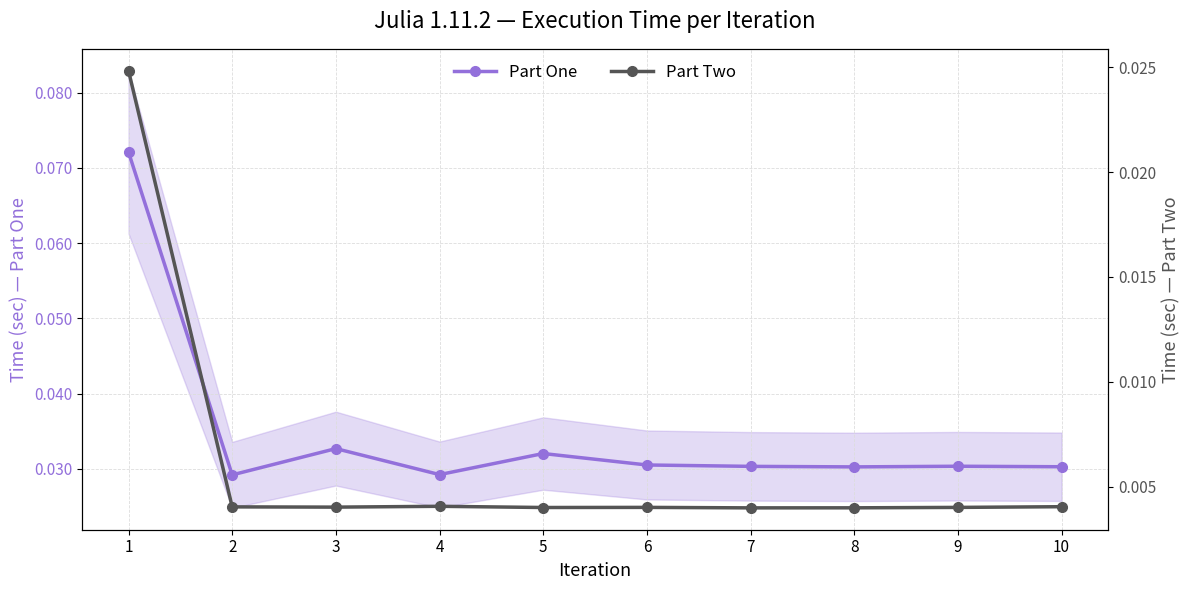

True or false: Part One has a value of 0.1 at 1.

False